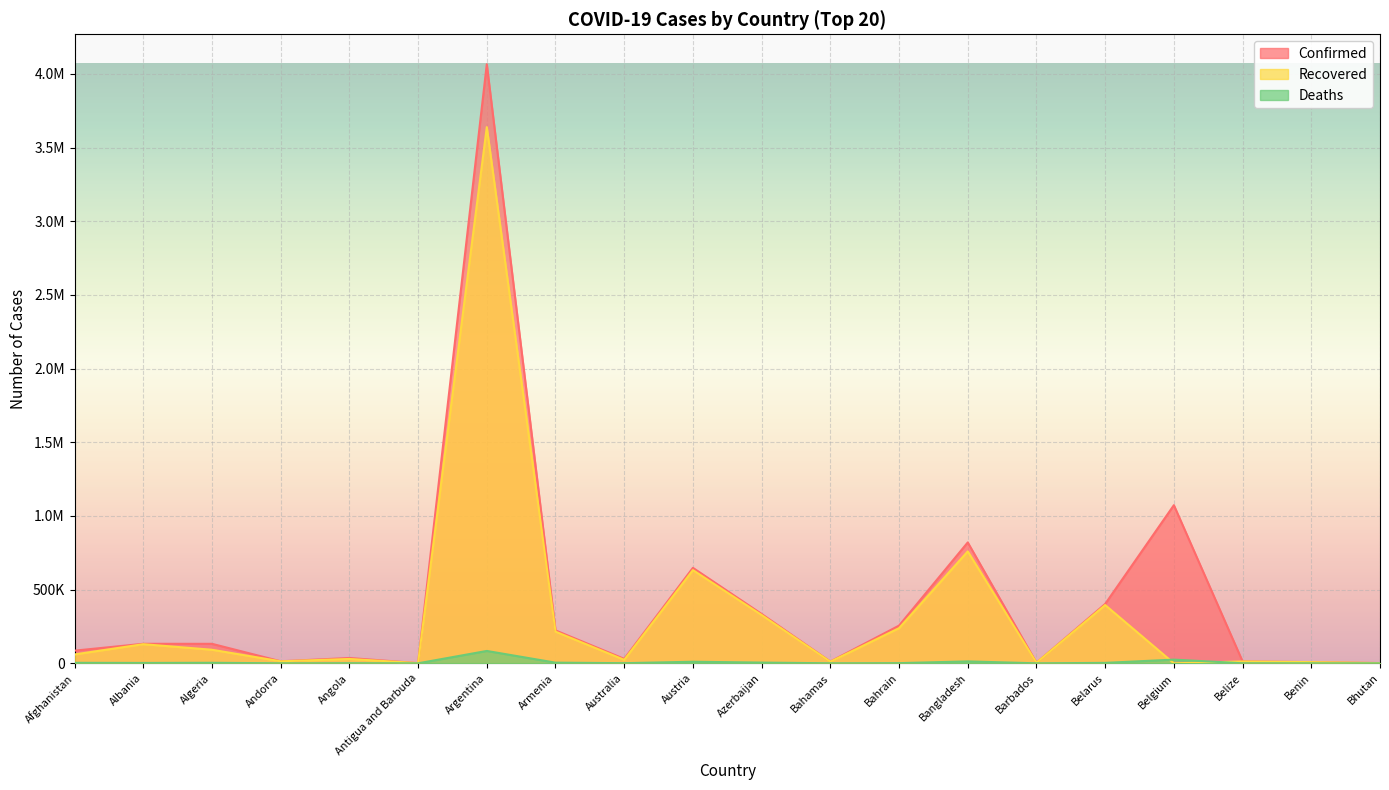

Where is the first local minimum for Confirmed?

Andorra